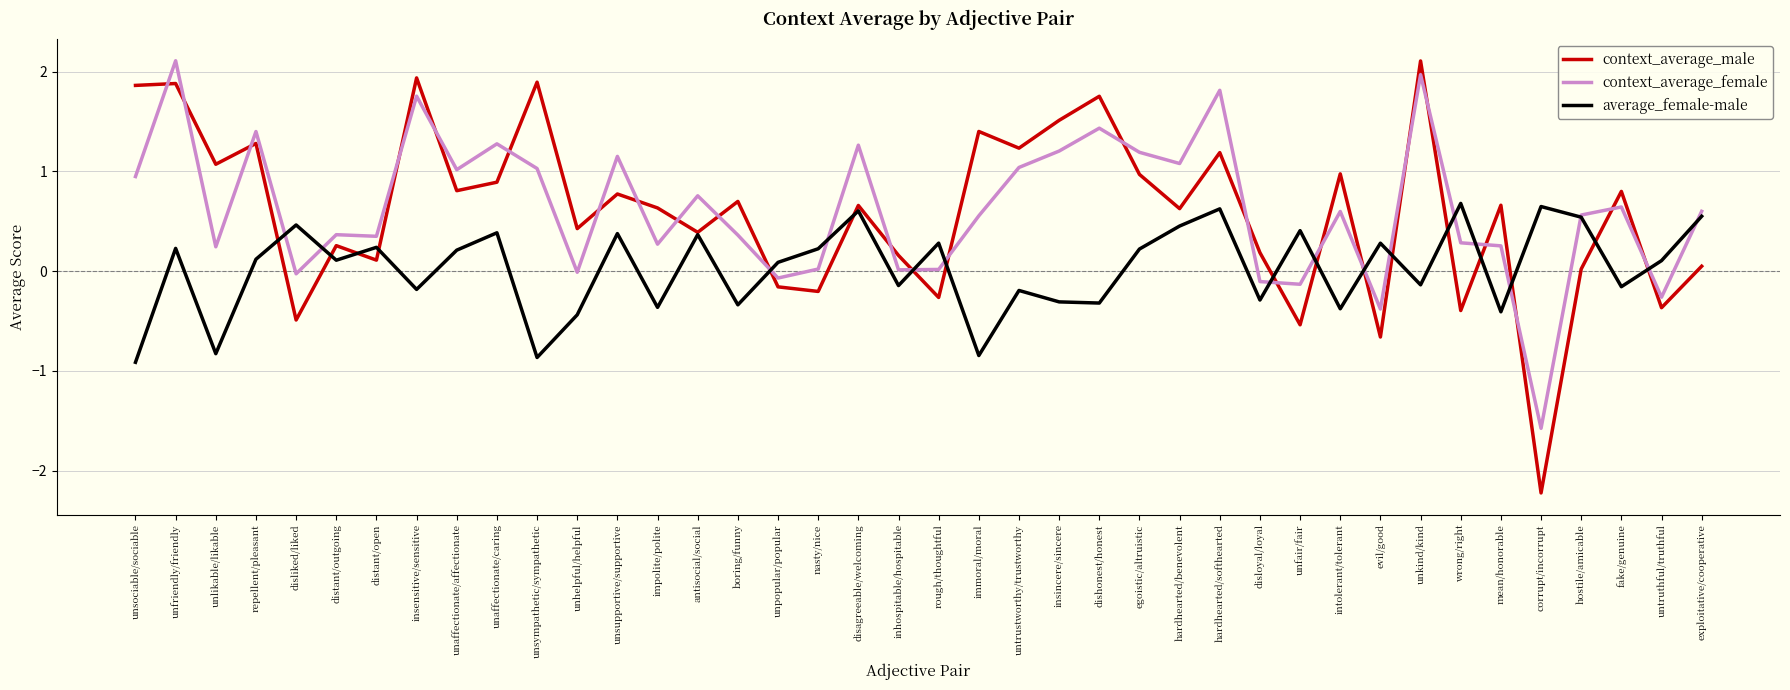

Between unaffectionate/affectionate and immoral/moral, which series saw the biggest shift?

average_female-male